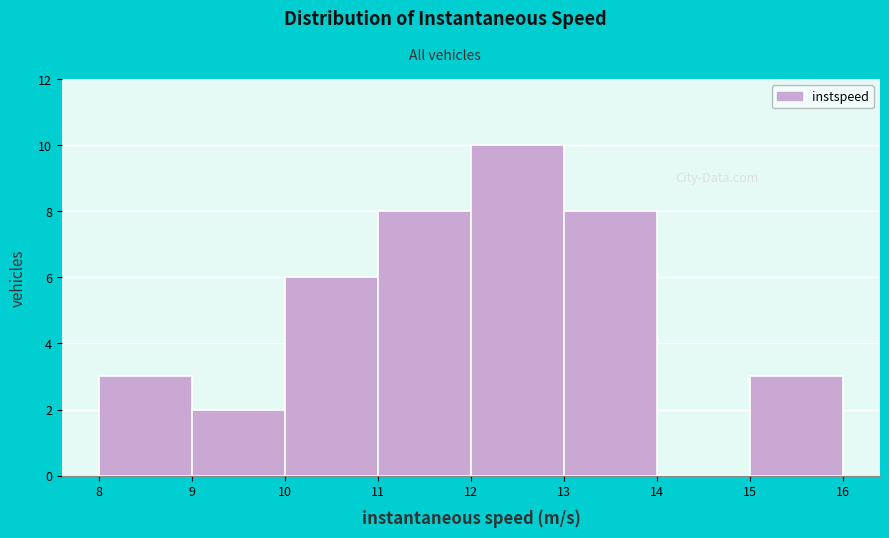

Reading left to right, transcribe this chart: for each bar, give the range it covers on the x-axis and its height. The values are not printed on the chart, so give them approximately, as read against the axis.

8 to 9: 3
9 to 10: 2
10 to 11: 6
11 to 12: 8
12 to 13: 10
13 to 14: 8
14 to 15: 0
15 to 16: 3